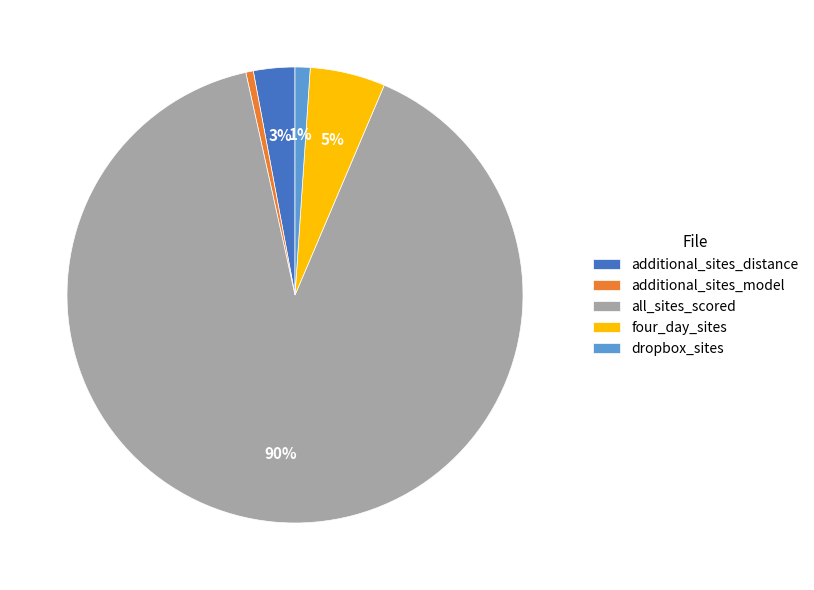

Combined, do all_sites_scored and additional_sites_distance account for over 50%?

Yes